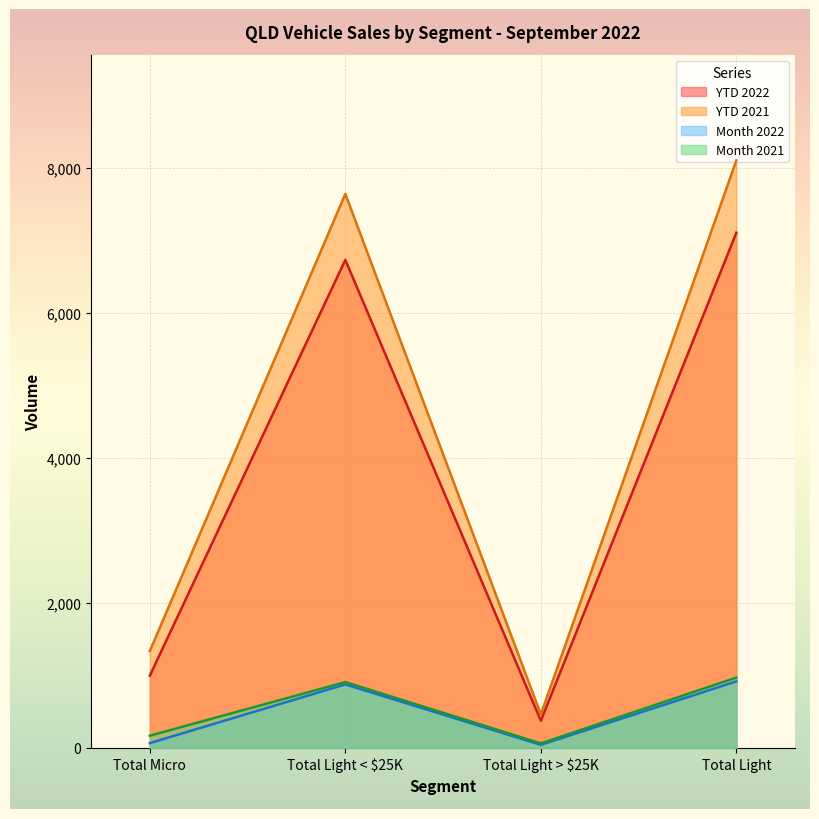

What value does the YTD 2021 series have at Total Light < $25K?

7646